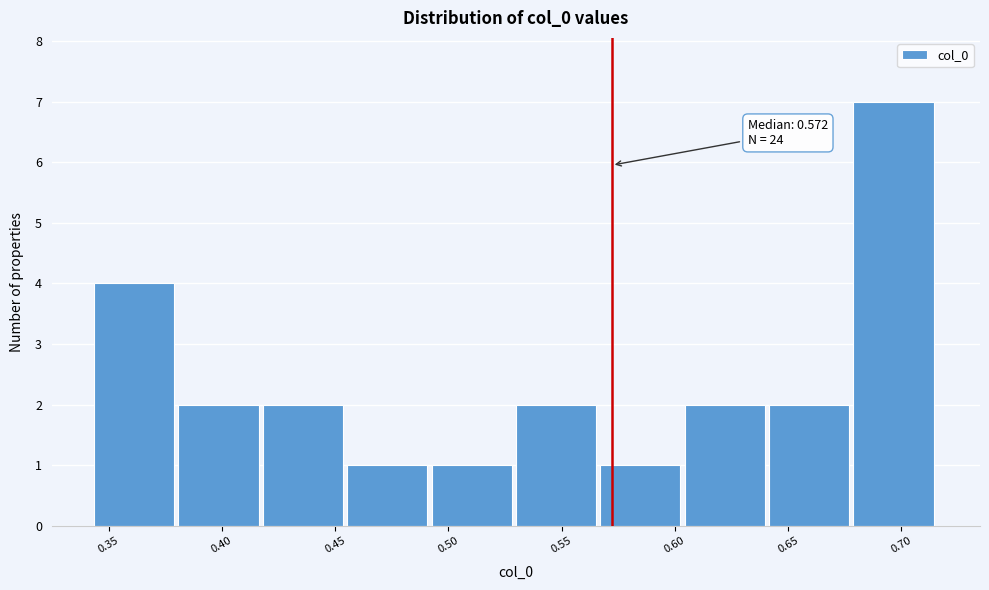

Which range on the x-axis has the tallest bar?

0.680 to 0.715